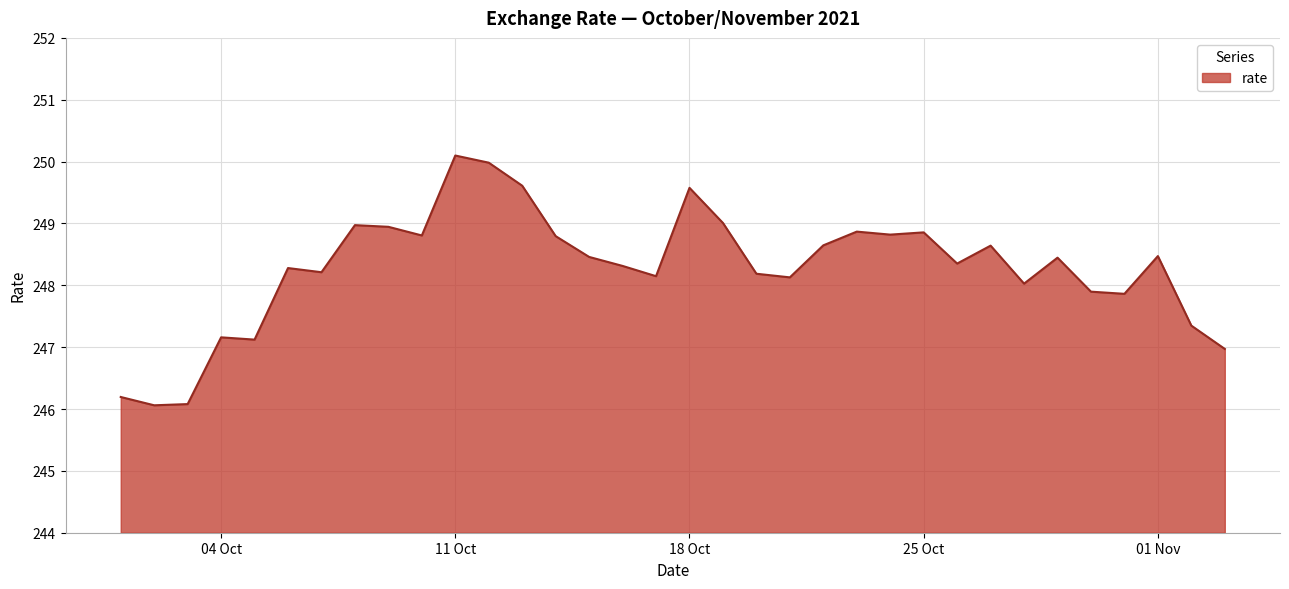

What is the difference between the maximum and minimum values?

4.0